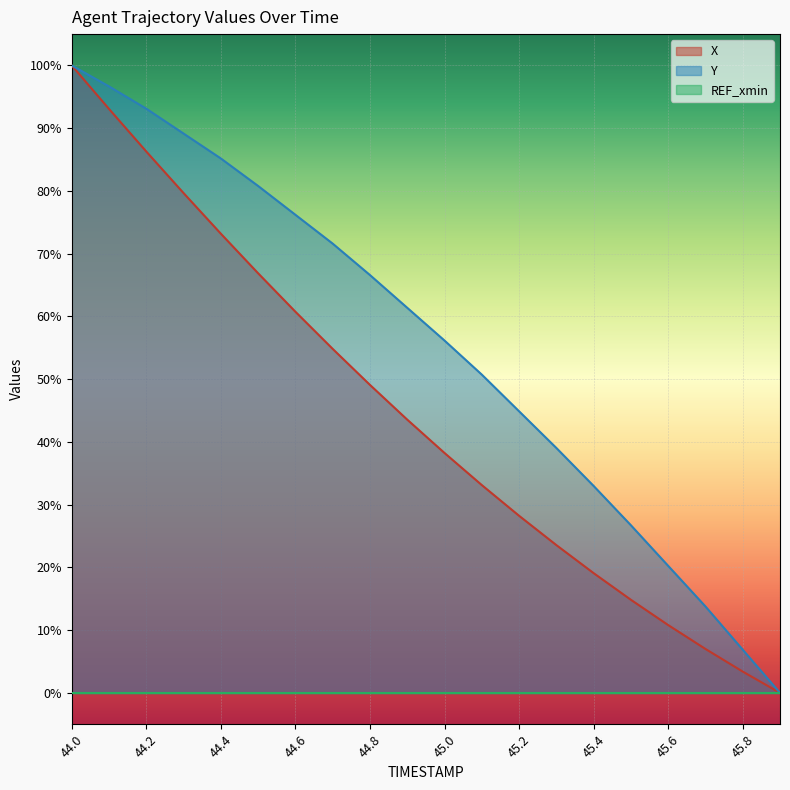

Rank the categories by Y value from lowest to highest.

45.9, 45.8, 45.7, 45.6, 45.5, 45.4, 45.3, 45.2, 45.1, 45.0, 44.9, 44.8, 44.7, 44.6, 44.5, 44.4, 44.3, 44.2, 44.1, 44.0